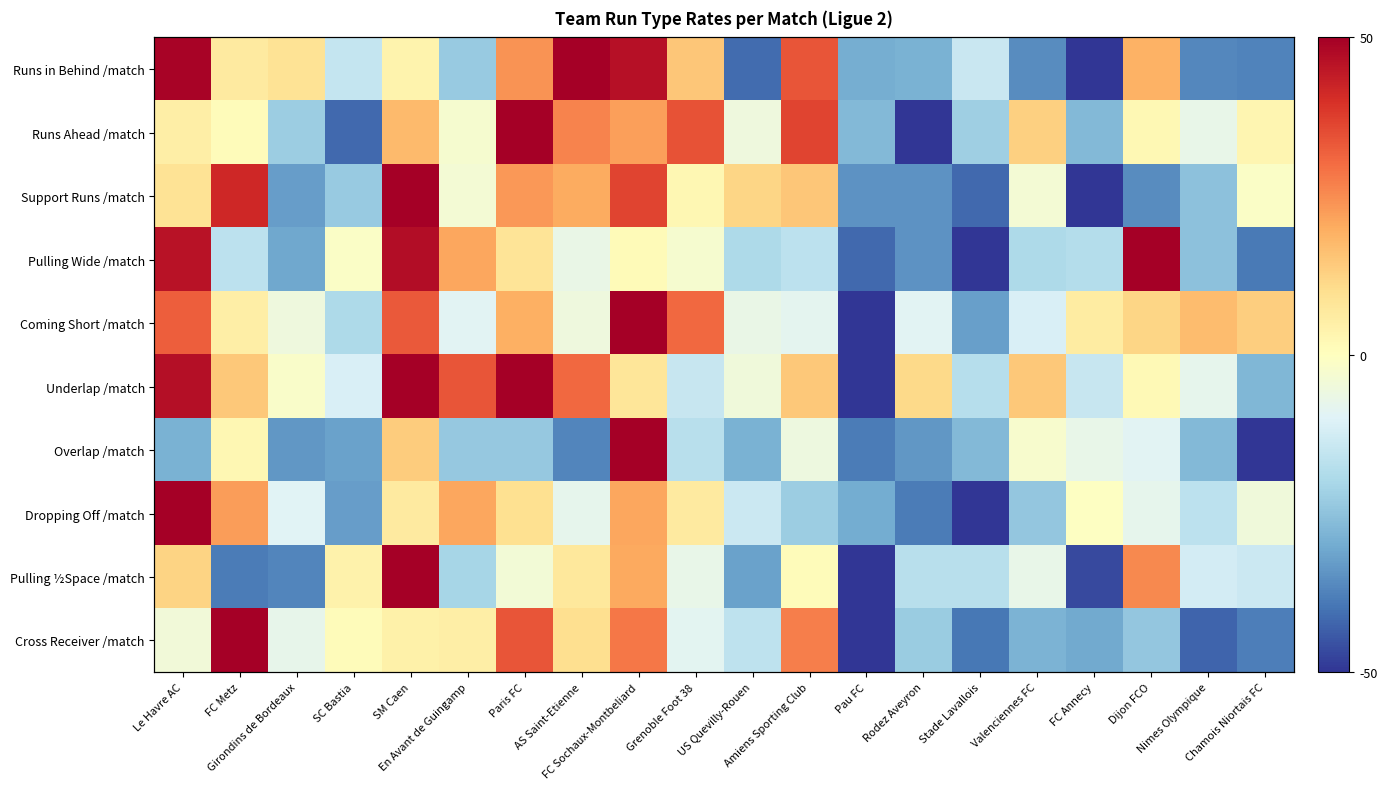

What is the difference between the Overlap /match values at FC Metz and AS Saint-Etienne?

39.3